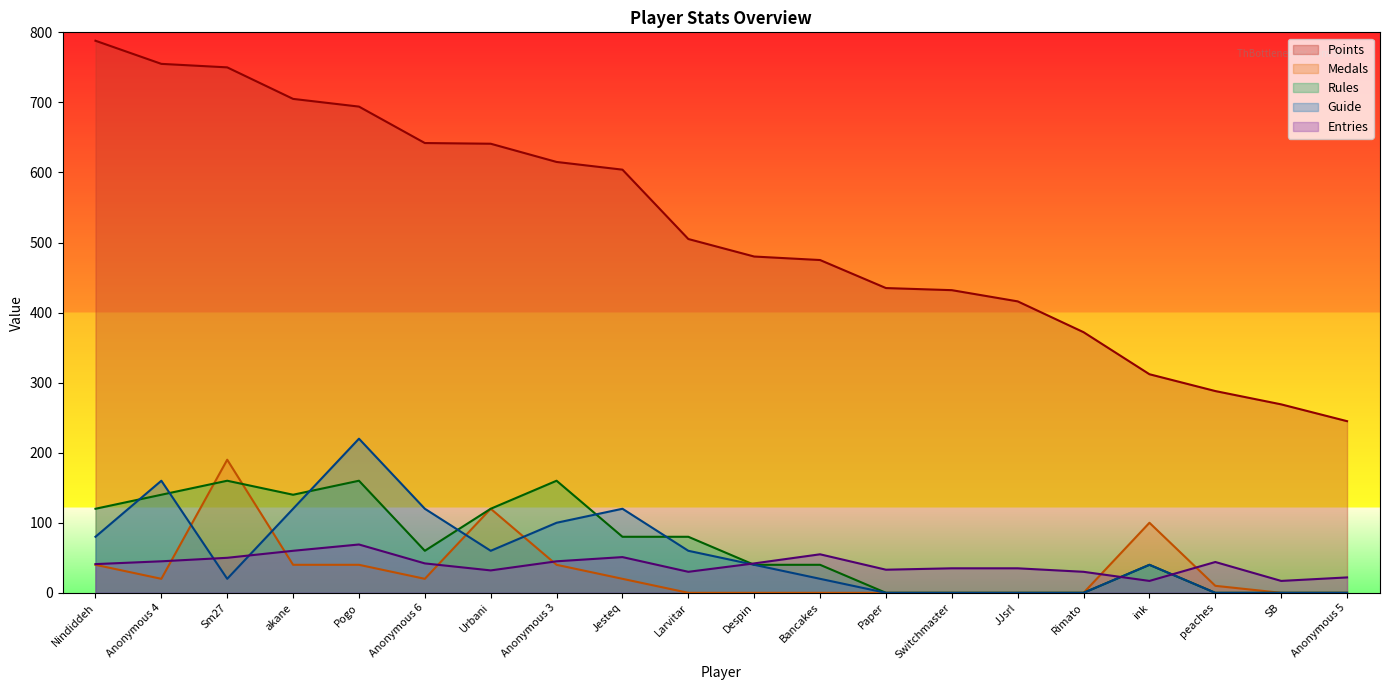

Which has a higher value, ink or Anonymous 3?

Anonymous 3